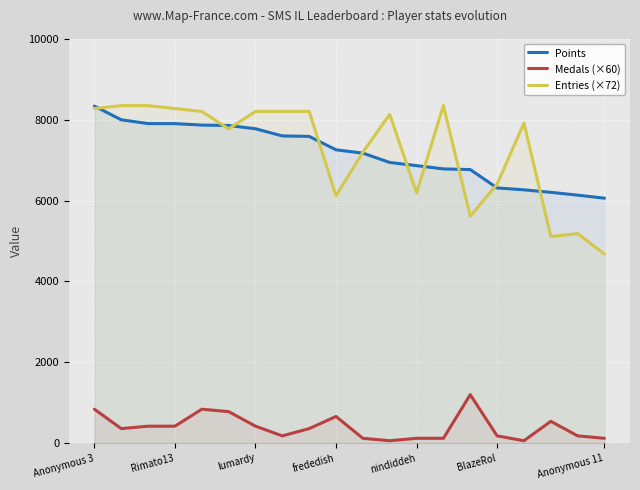

Reading right to left, transcribe all the data shown in this chart.

Points: 6061	6137	6206	6268	6315	6769	6786	6867	6945	7176	7258	7590	7602	7779	7860	7870	7906	7907	8001	8340
Medals (×60): 120	180	540	60	180	1200	120	120	60	120	660	360	180	420	780	840	420	420	360	840
Entries (×72): 4680	5184	5112	7920	6408	5616	8352	6192	8136	7200	6120	8208	8208	8208	7776	8208	8280	8352	8352	8280